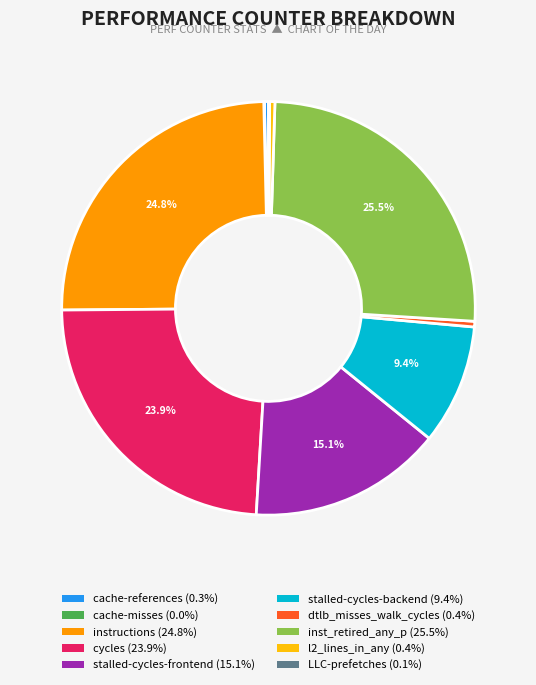

What percentage is NOT represented by instructions?

75.2%